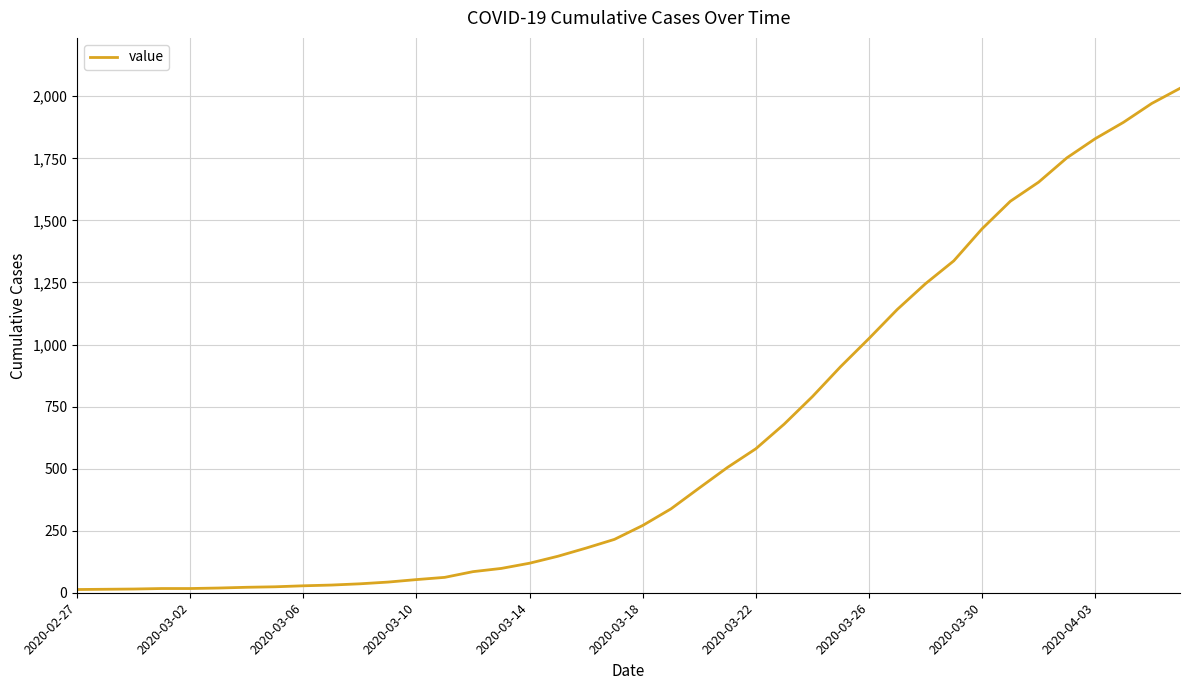

What is the greatest value displayed?

2032